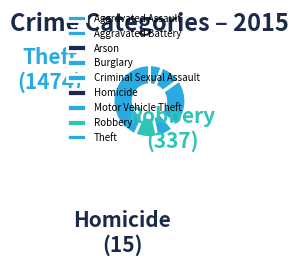

Count the number of slices in the pie.

9